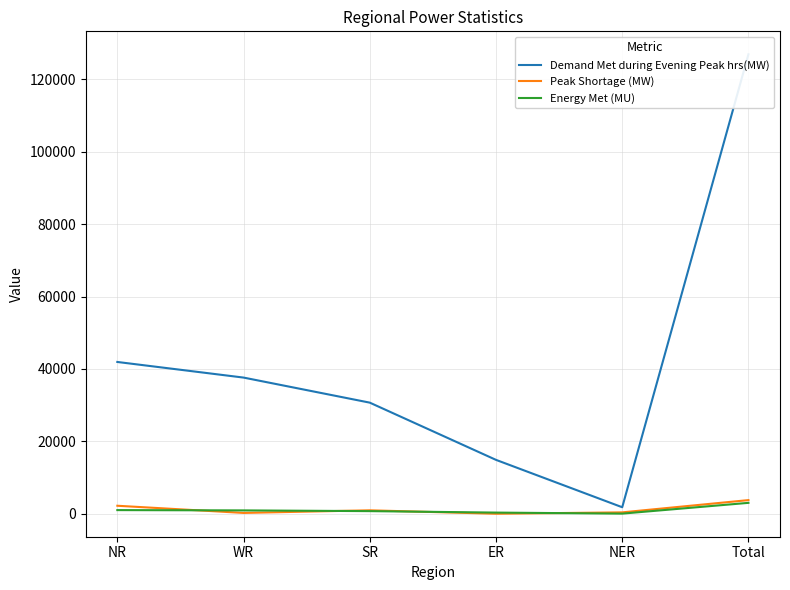

List the labels in order of Demand Met during Evening Peak hrs(MW) value, smallest first.

NER, ER, SR, WR, NR, Total